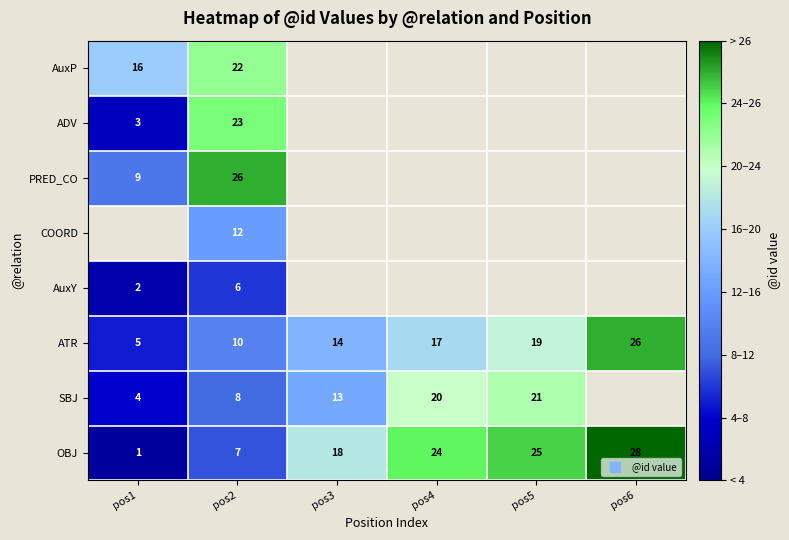

Which category has the lowest value in the ATR series?

pos1